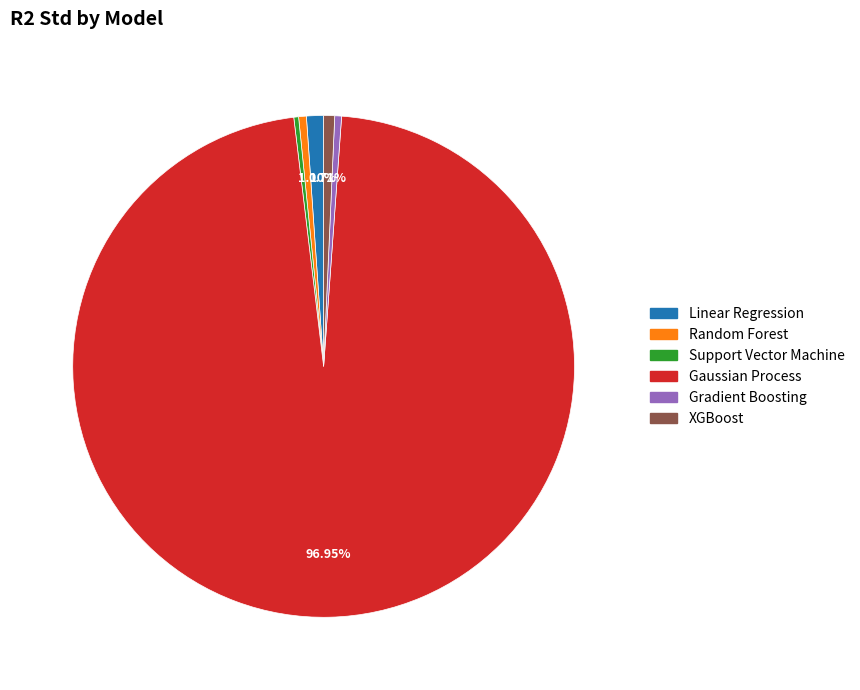

How many segments does this pie chart have?

6